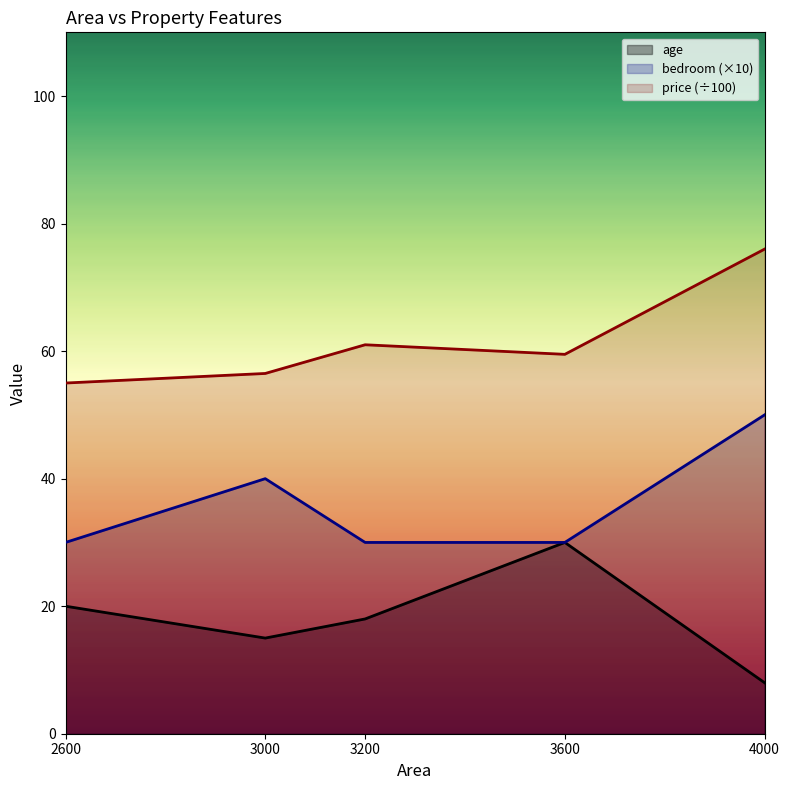

Which category has the lowest value in the age series?

4000